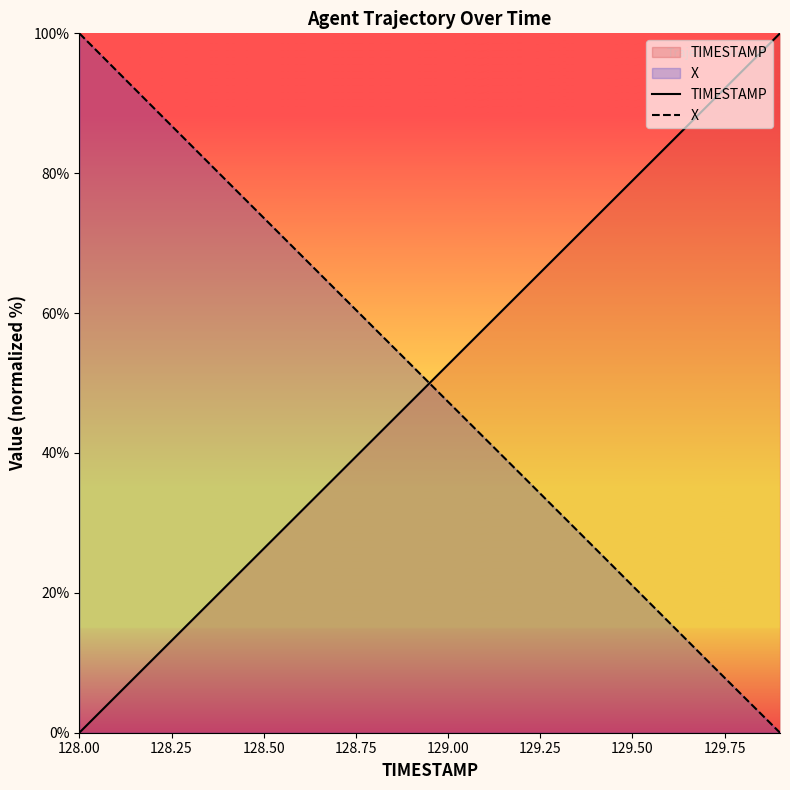

Rank the series by their average value, from lowest to highest.

X, TIMESTAMP